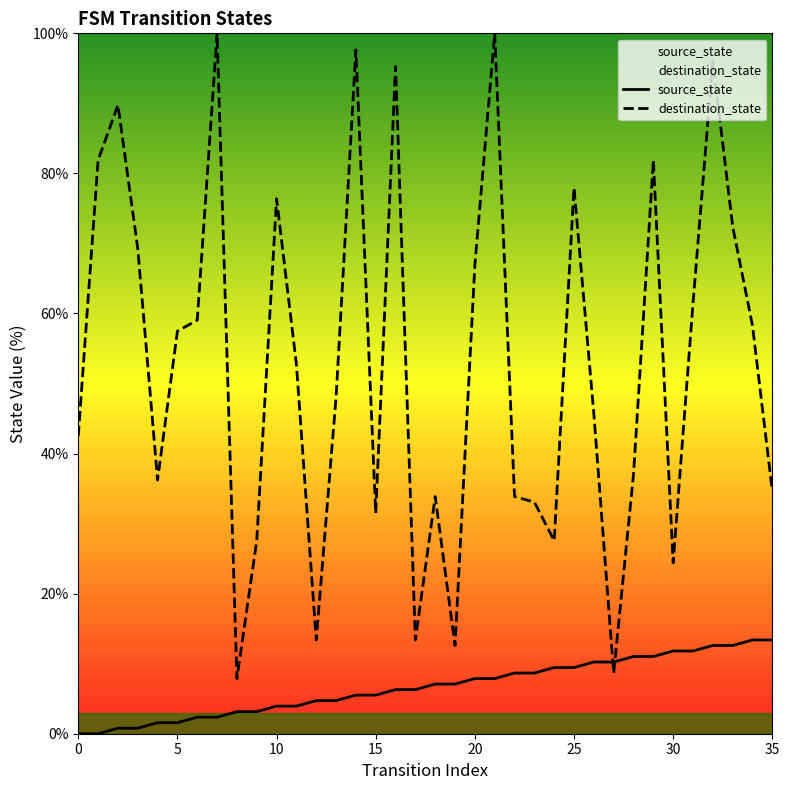

What is the difference between the source_state values at 30 and 18?

4.7